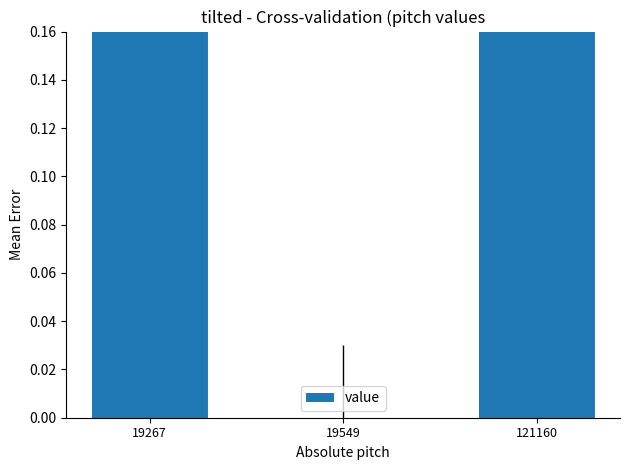

Reading left to right, transcribe all the data shown in this chart.

1	0	1